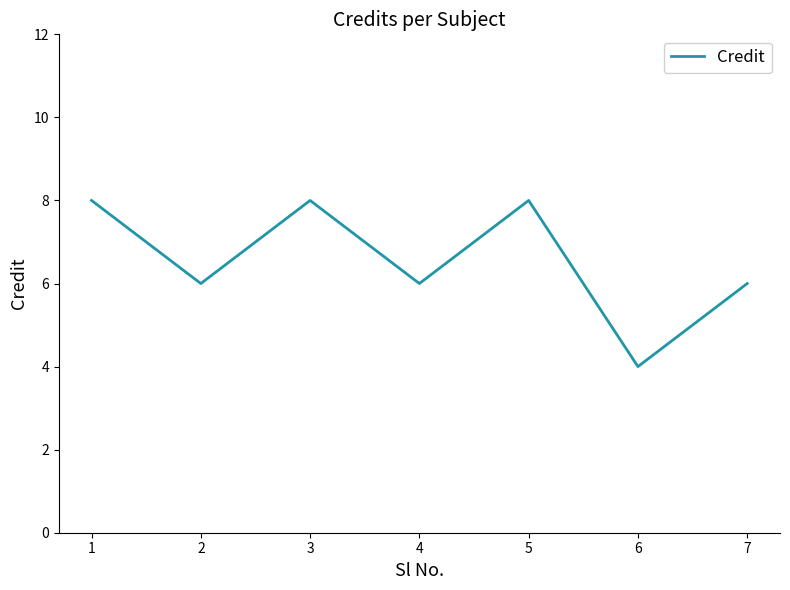

Count the number of categories in the chart.

7